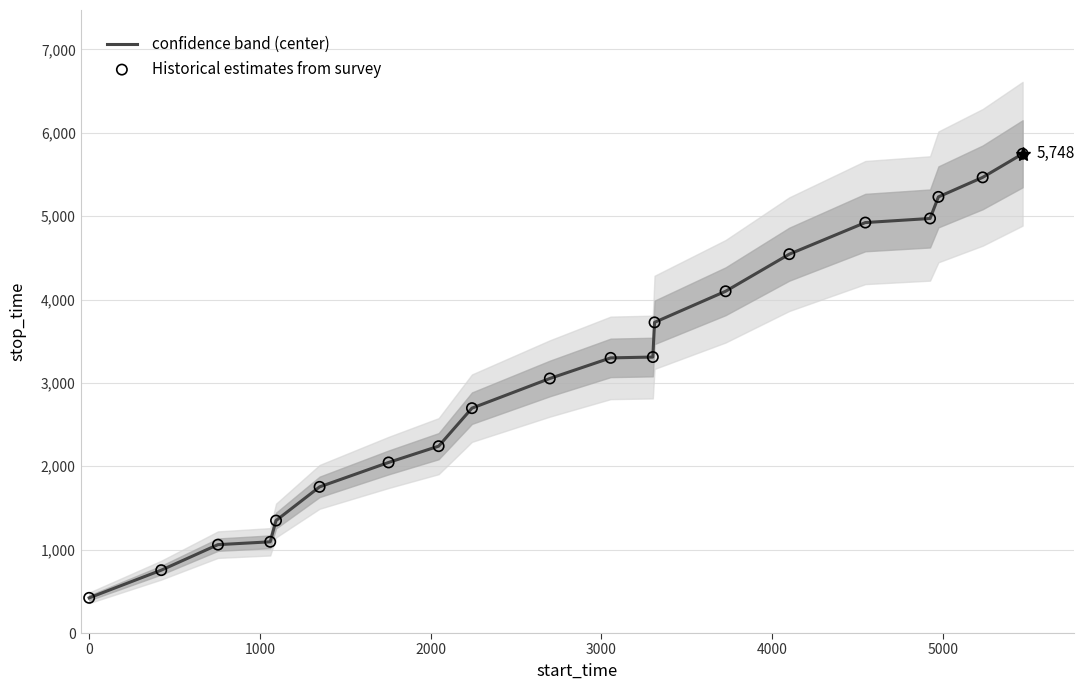

What is the maximum value for confidence band (center)?

5748